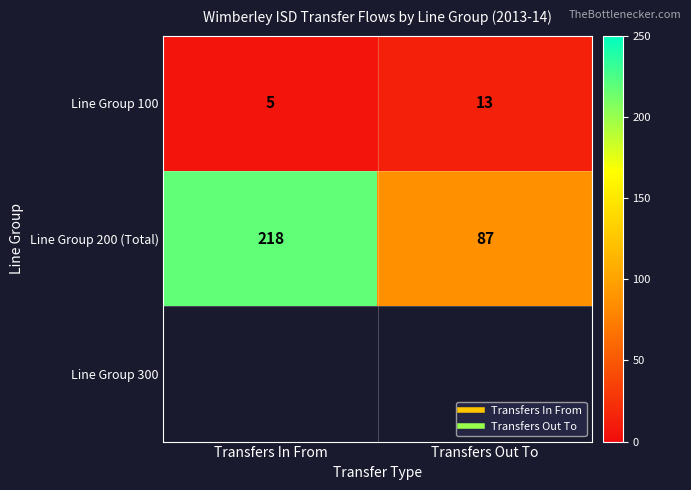

At Transfers Out To, list the series in order from smallest to largest.

Line Group 100, Line Group 200 (Total), Line Group 300